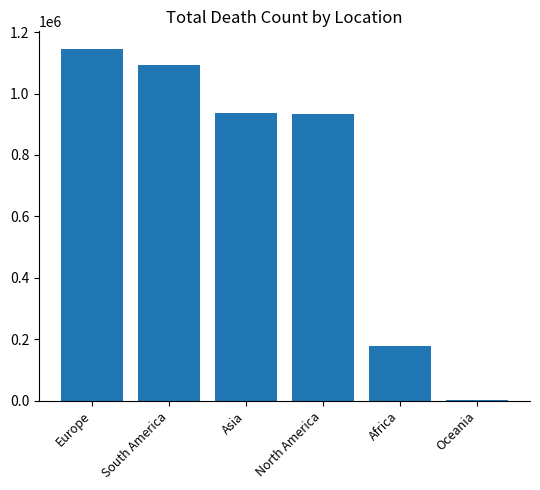

Are the bars grouped side by side (vs. stacked)?

No